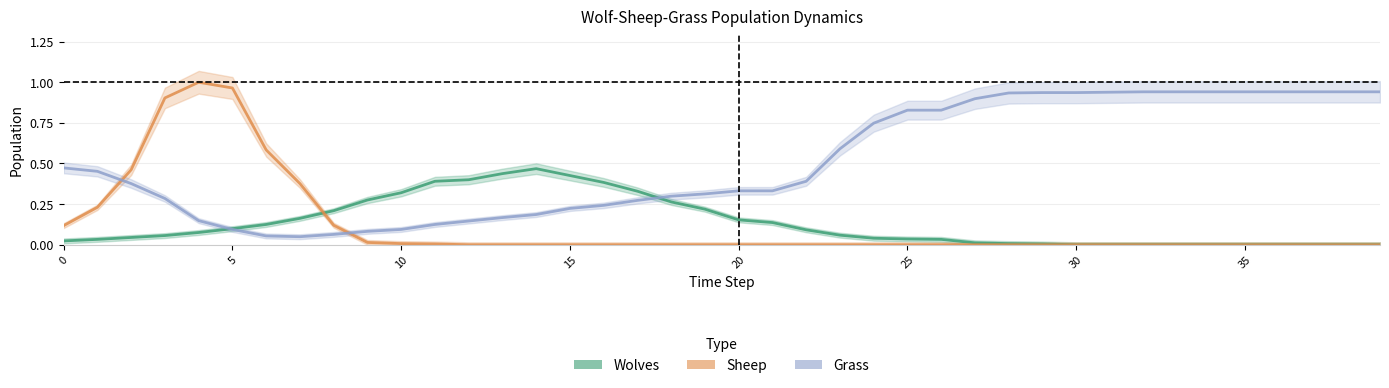

Reading left to right, transcribe all the data shown in this chart.

Wolves: 0.0	0.0	0.0	0.1	0.1	0.1	0.1	0.2	0.2	0.3	0.3	0.4	0.4	0.4	0.5	0.4	0.4	0.3	0.3	0.2	0.2	0.1	0.1	0.1	0.0	0.0	0.0	0.0	0.0	0.0	0.0	0.0	0.0	0.0	0.0	0.0	0.0	0.0	0.0	0.0
Sheep: 0.1	0.2	0.5	0.9	1.0	1.0	0.6	0.4	0.1	0.0	0.0	0.0	0.0	0.0	0.0	0.0	0.0	0.0	0.0	0.0	0.0	0.0	0.0	0.0	0.0	0.0	0.0	0.0	0.0	0.0	0.0	0.0	0.0	0.0	0.0	0.0	0.0	0.0	0.0	0.0
Grass: 0.5	0.5	0.4	0.3	0.1	0.1	0.1	0.0	0.1	0.1	0.1	0.1	0.1	0.2	0.2	0.2	0.2	0.3	0.3	0.3	0.3	0.3	0.4	0.6	0.7	0.8	0.8	0.9	0.9	0.9	0.9	0.9	0.9	0.9	0.9	0.9	0.9	0.9	0.9	0.9